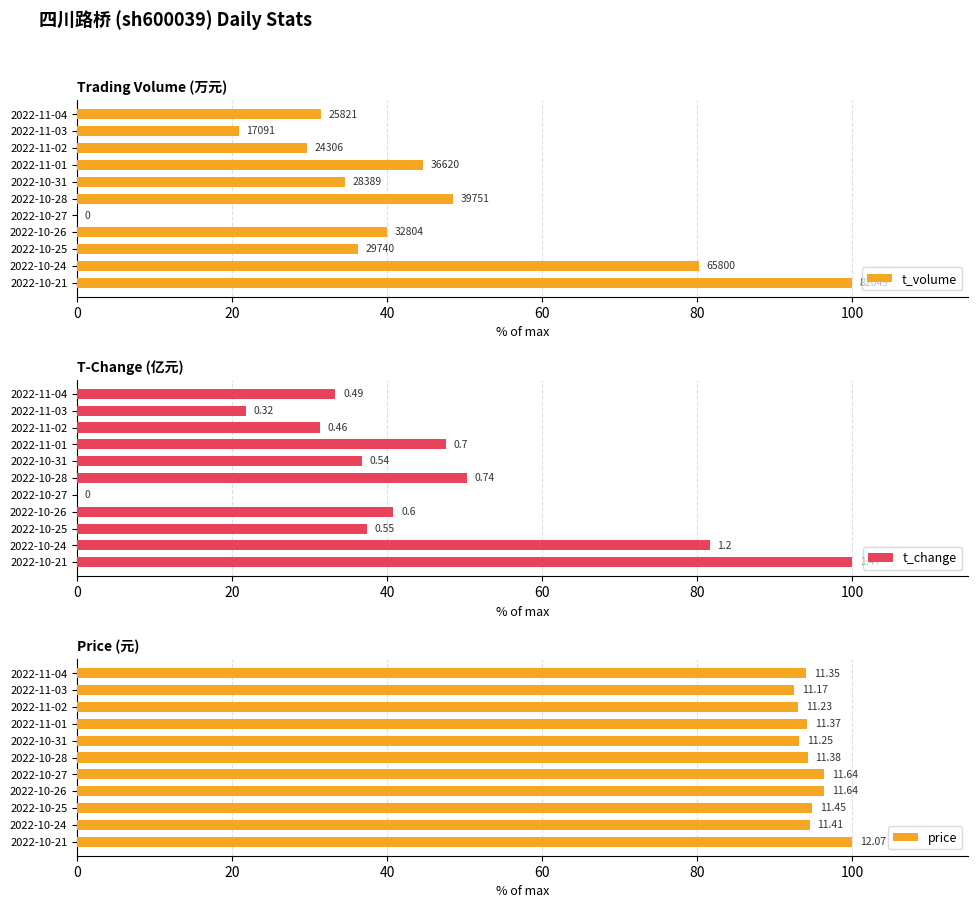

How many bars are there in each group?

3